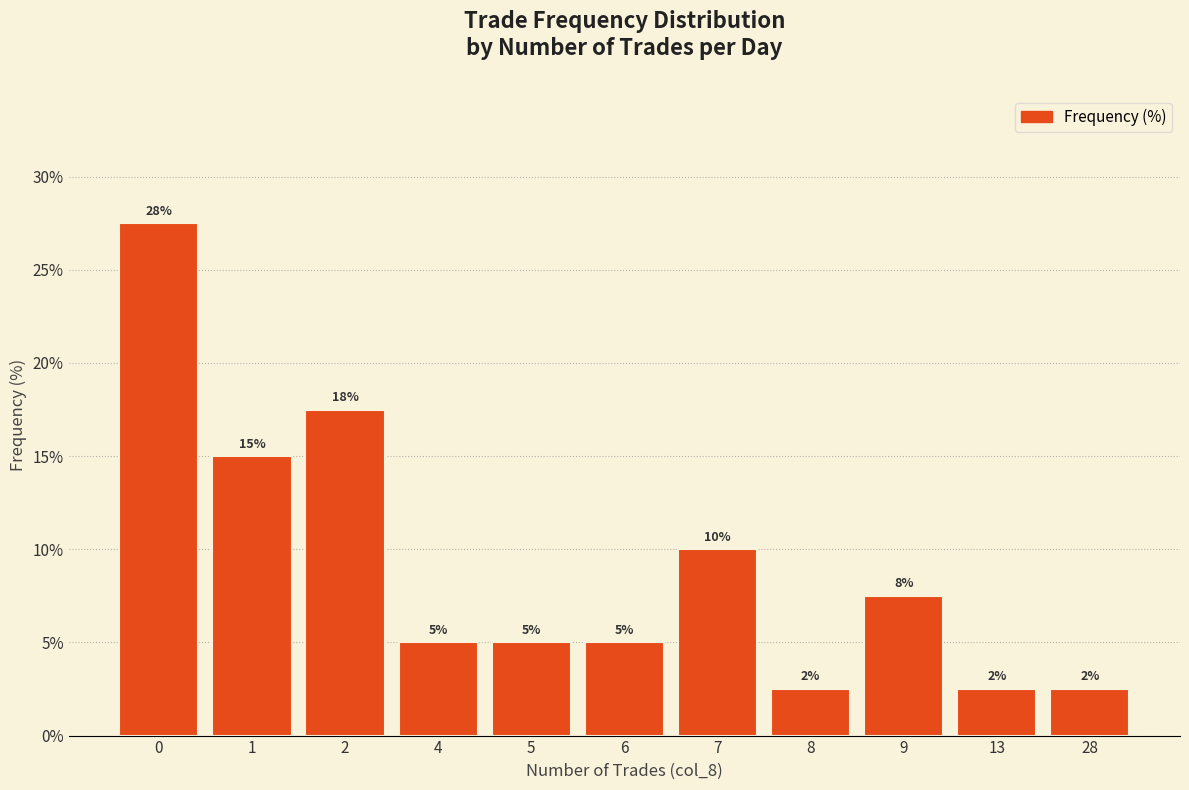

Are the bars horizontal?

No